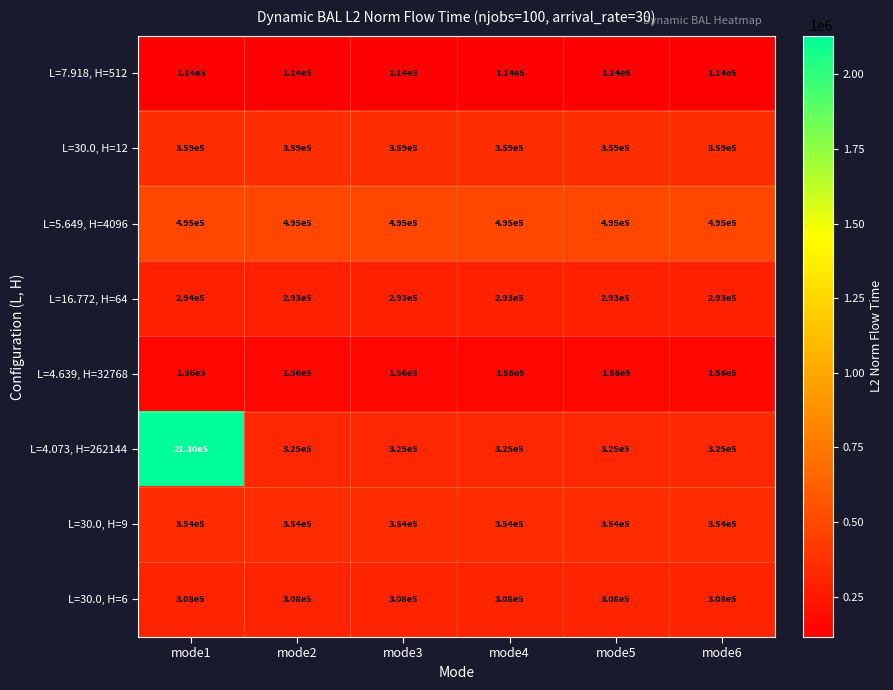

Rank the series at mode3 from lowest to highest value.

L=7.918, H=512, L=4.639, H=32768, L=16.772, H=64, L=30.0, H=6, L=4.073, H=262144, L=30.0, H=9, L=30.0, H=12, L=5.649, H=4096